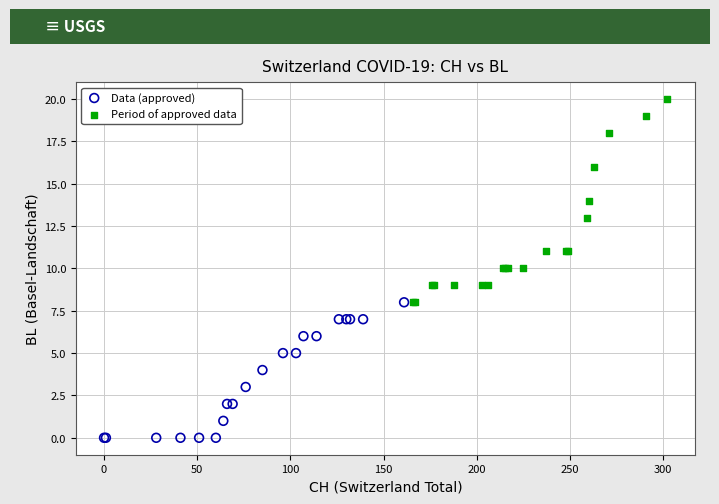

What are all the series names shown in the legend?

Data (approved), Period of approved data